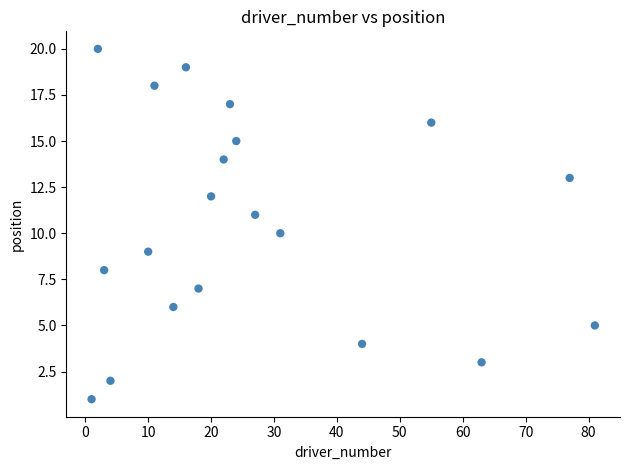

What is the range of X values (max minus min)?

80